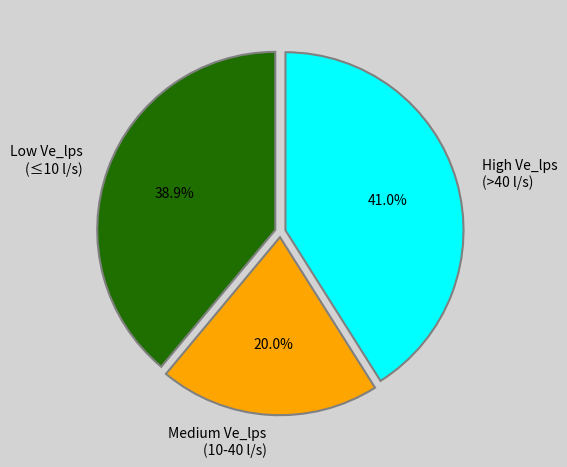

Does High Ve_lps (>40 l/s) account for over 50% of the chart?

No